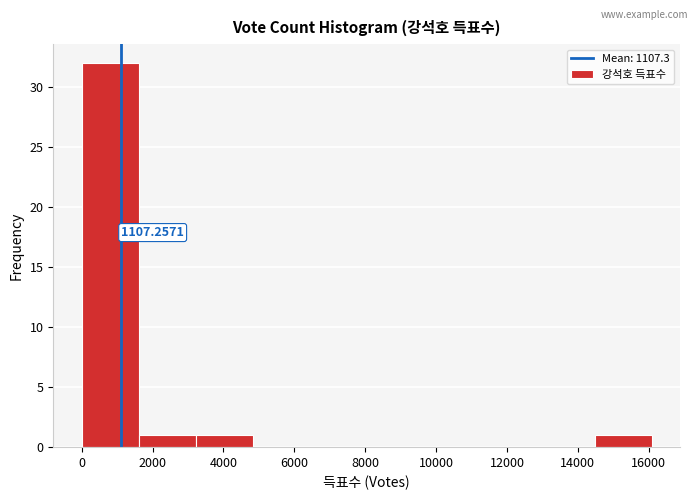

Over which range of the x-axis is the bar tallest?

0 to 1600